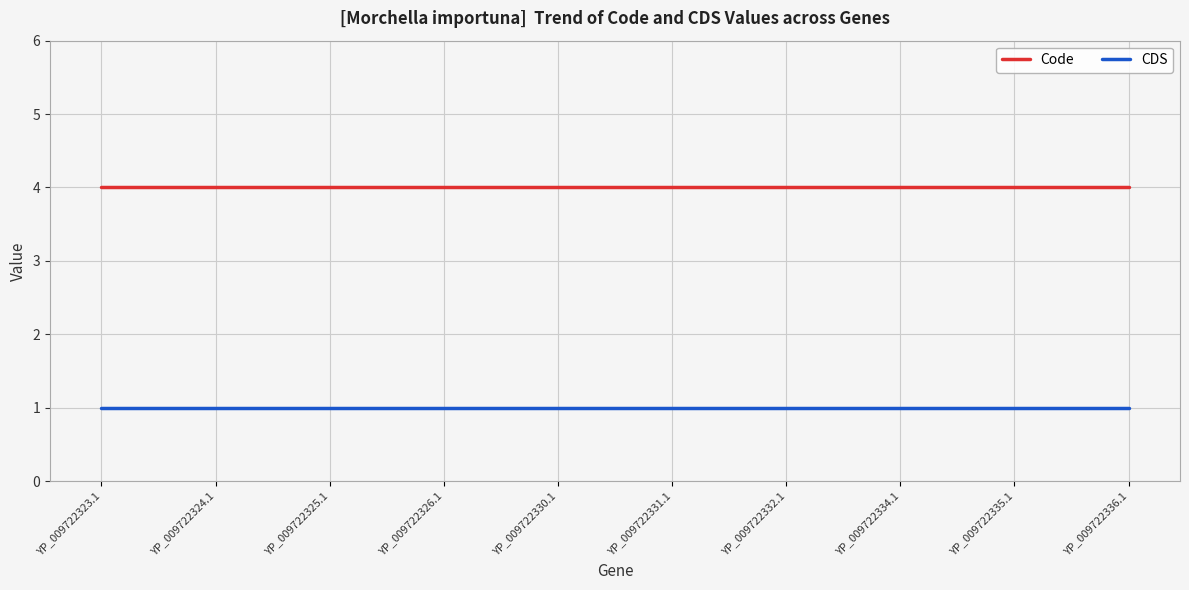

At YP_009722324.1, list the series in order from smallest to largest.

CDS, Code